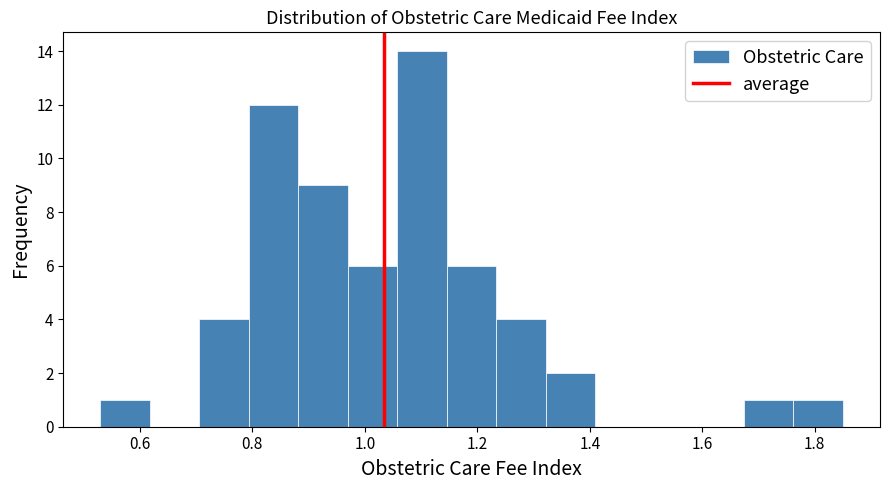

Reading left to right, list every bar in this chart as the range it spans on the x-axis followed by its height. Neither the bar edges nor the heights are printed on the chart, so give them approximately, as read against the axes.

0.530 to 0.618: 1
0.618 to 0.706: 0
0.706 to 0.794: 4
0.794 to 0.882: 12
0.882 to 0.970: 9
0.970 to 1.058: 6
1.058 to 1.146: 14
1.146 to 1.234: 6
1.234 to 1.322: 4
1.322 to 1.410: 2
1.410 to 1.498: 0
1.498 to 1.586: 0
1.586 to 1.674: 0
1.674 to 1.762: 1
1.762 to 1.850: 1